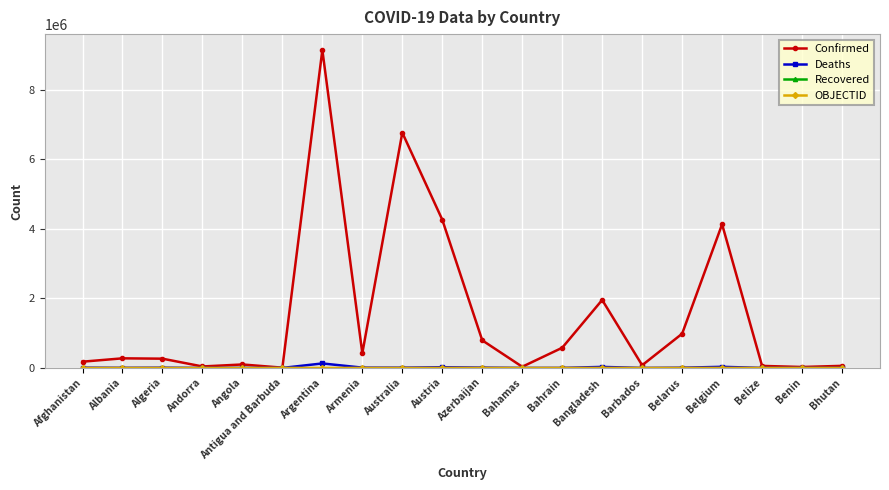

What is the label of the 11th point from the right?

Austria